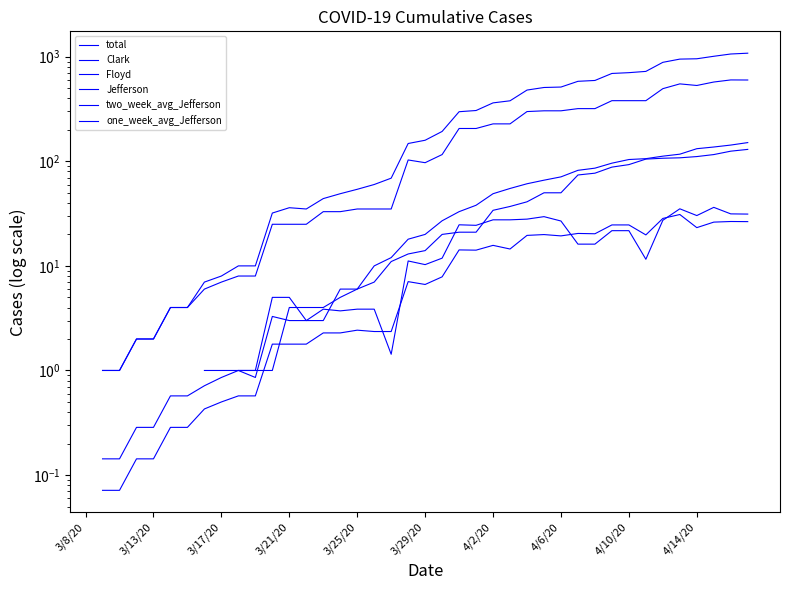

True or false: Floyd has more than 2 interior local peaks.

False